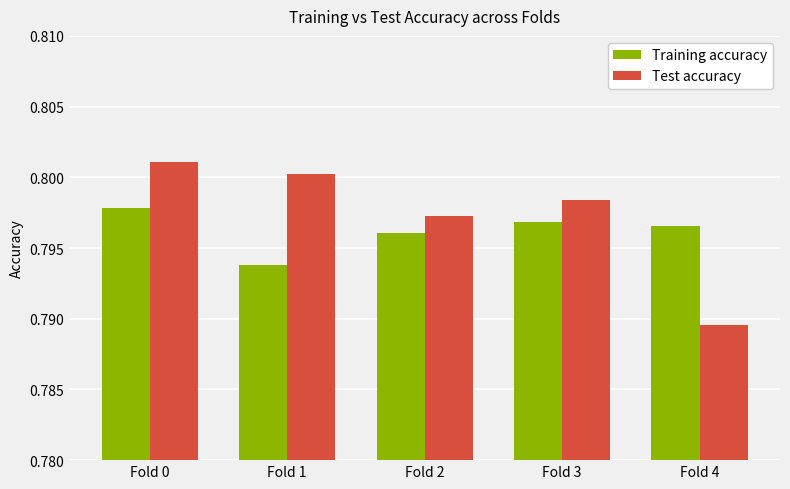

Count the Training accuracy values in the range 0 to 1.

5